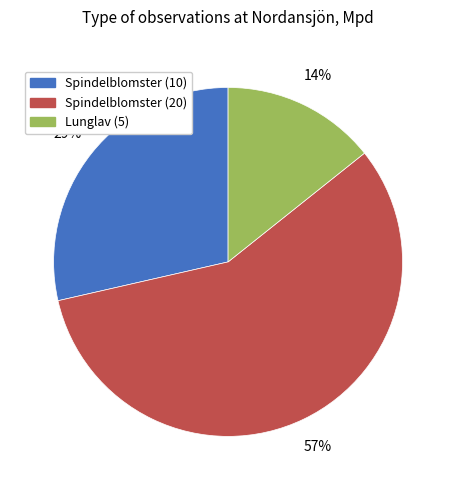

Count the number of slices in the pie.

3